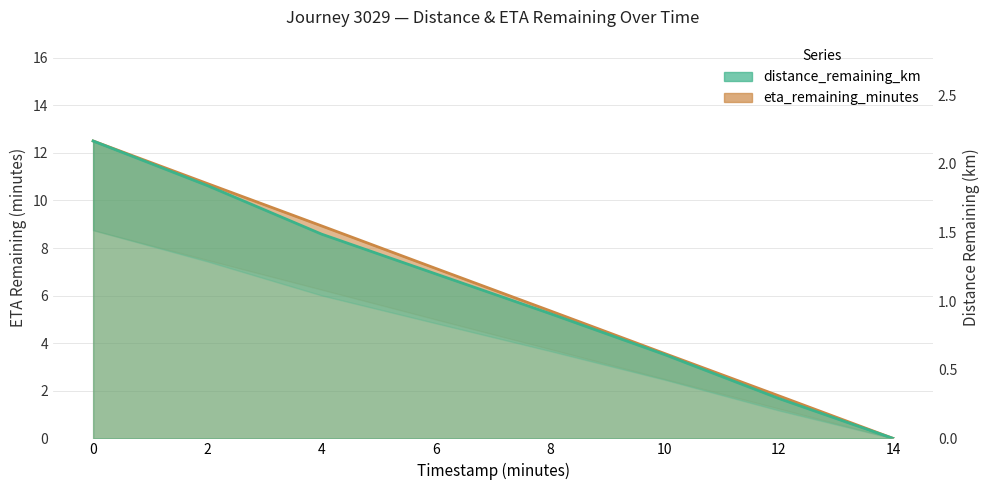

Reading left to right, transcribe all the data shown in this chart.

distance_remaining_km: 2.2	1.8	1.5	1.2	0.9	0.6	0.3	0.0
eta_remaining_minutes: 12.5	10.7	8.9	7.1	5.4	3.6	1.8	0.0